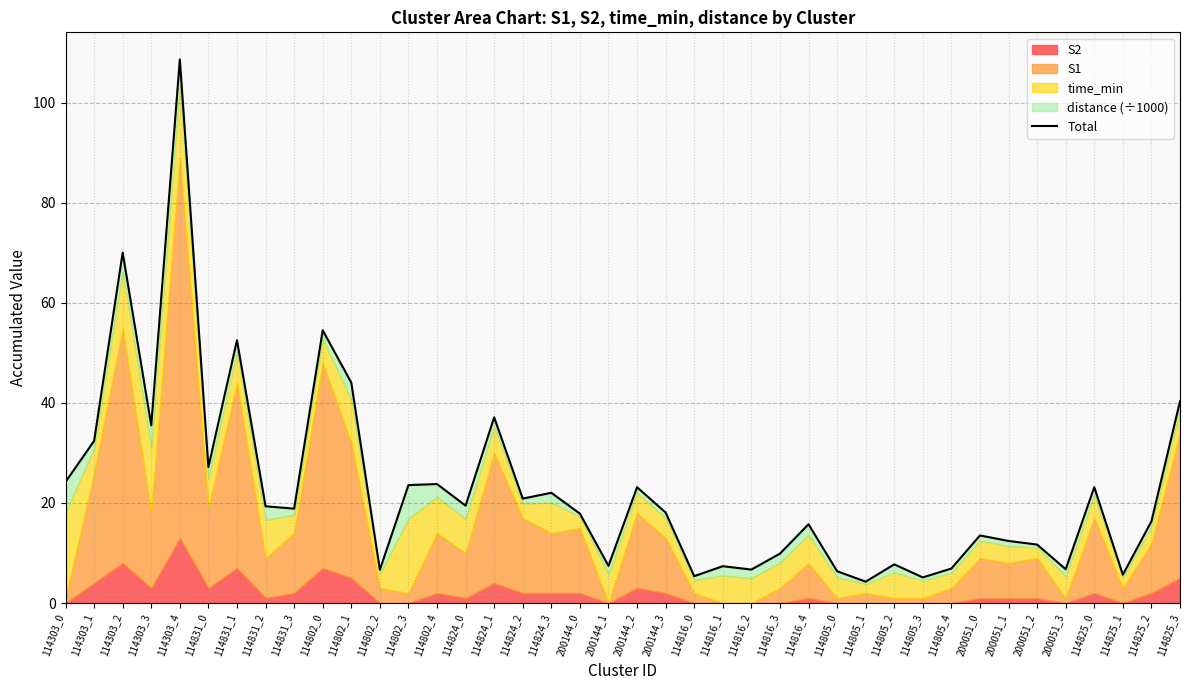

What is the approximate value at 114816_0?

5.4